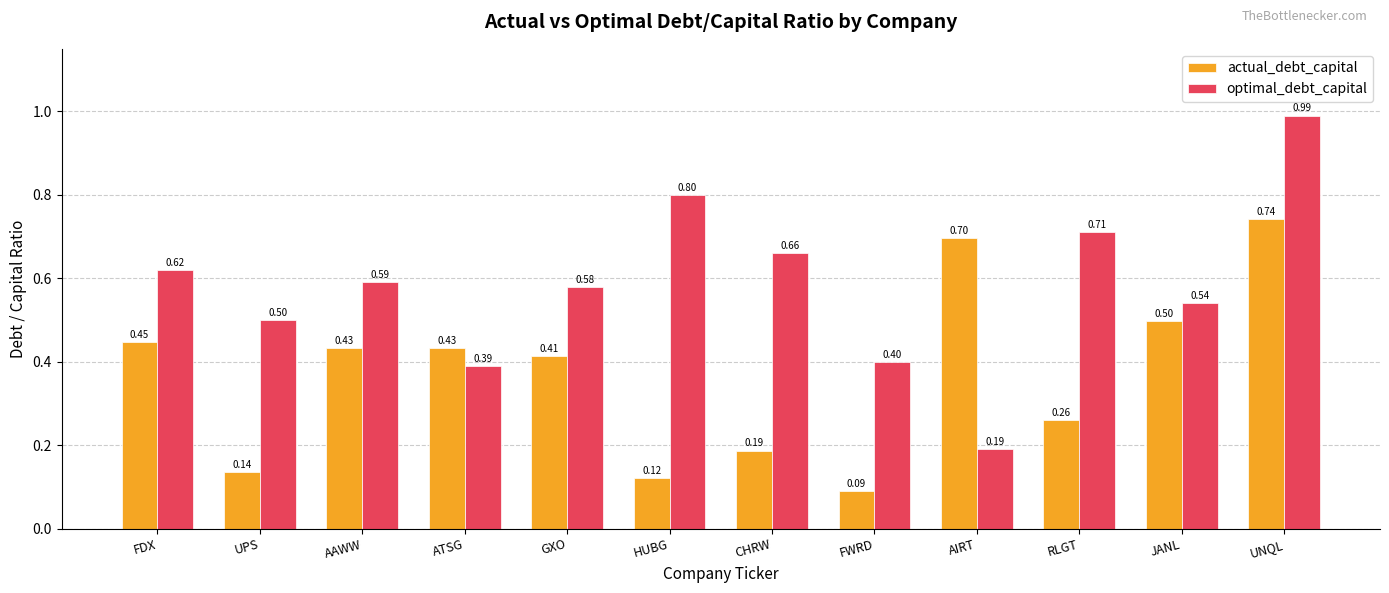

At which label does optimal_debt_capital reach its peak?

UNQL